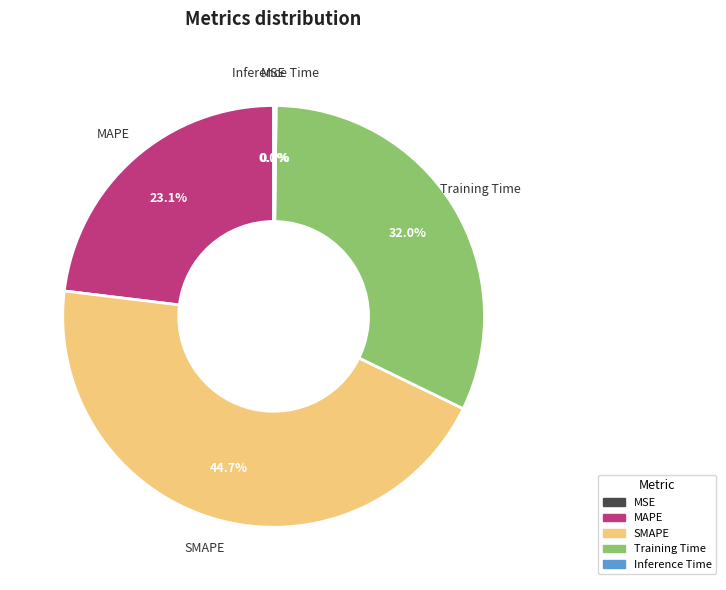

Which category has the biggest portion of the pie?

SMAPE